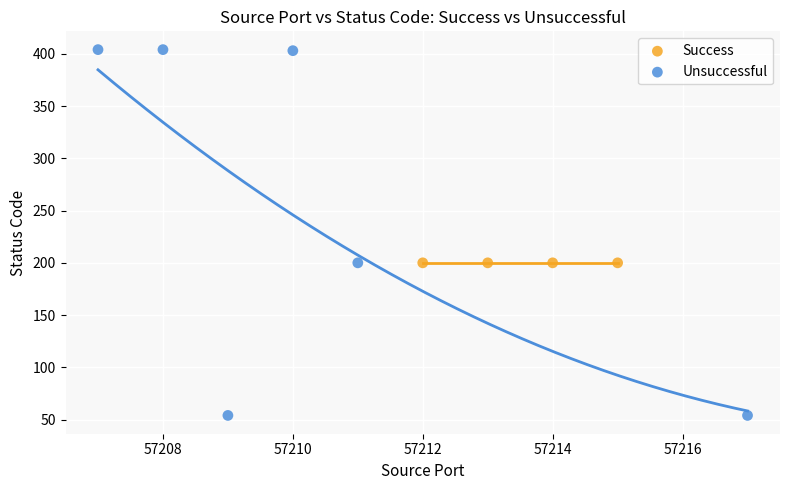

Which series contains the lowest Y value?

Unsuccessful